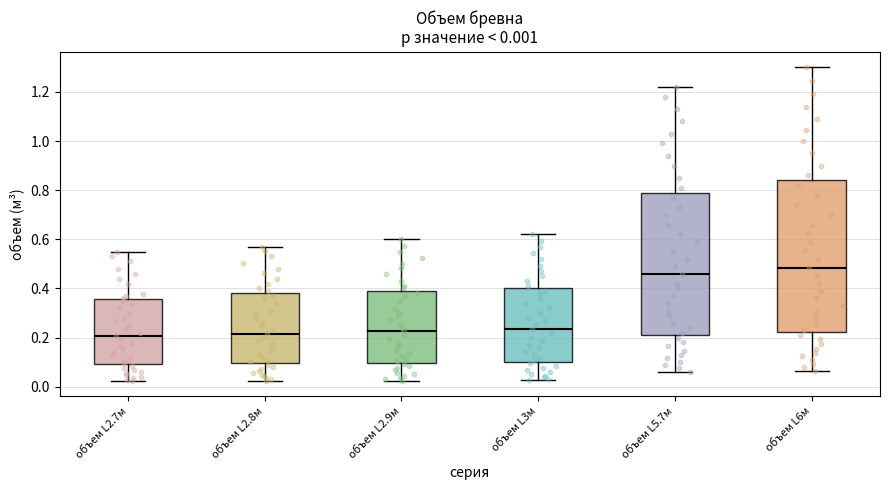

Which box has the highest median line?

объем L6м